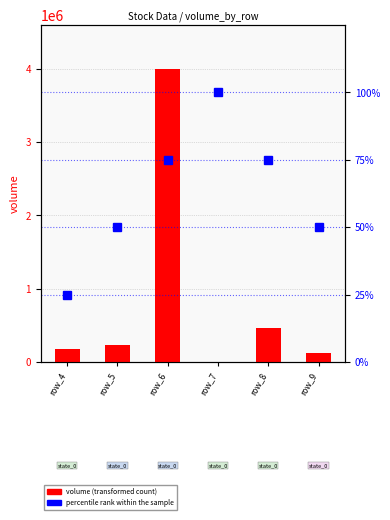

Rank the categories by value from highest to lowest.

row_7, row_6, row_8, row_5, row_9, row_4